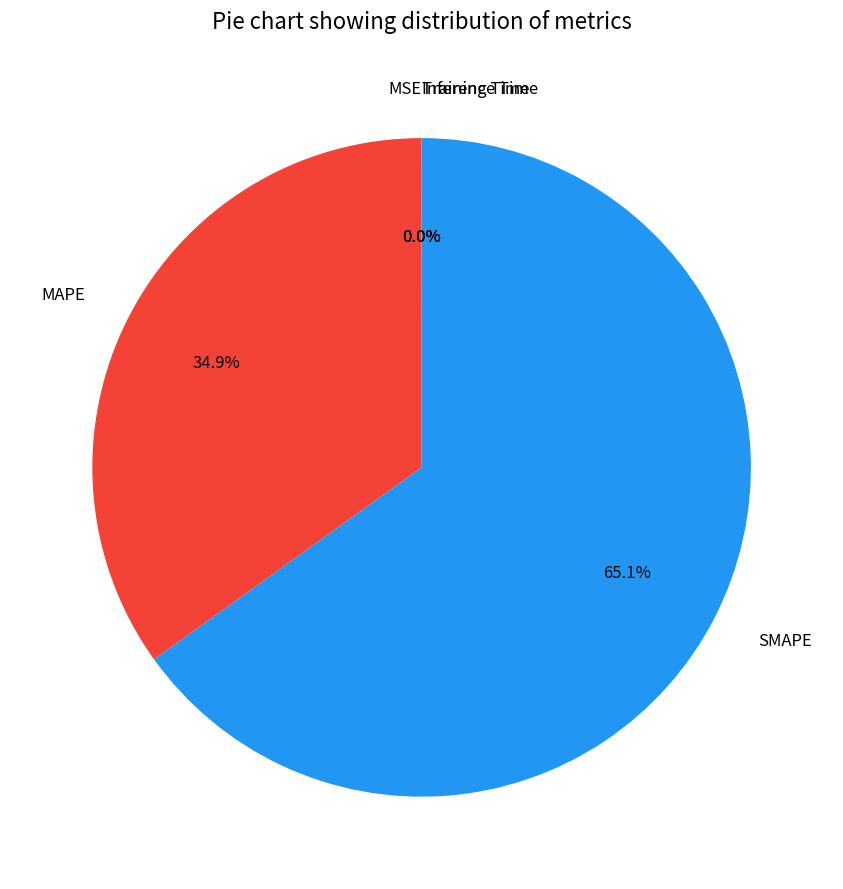

Is there a majority slice in this chart?

Yes